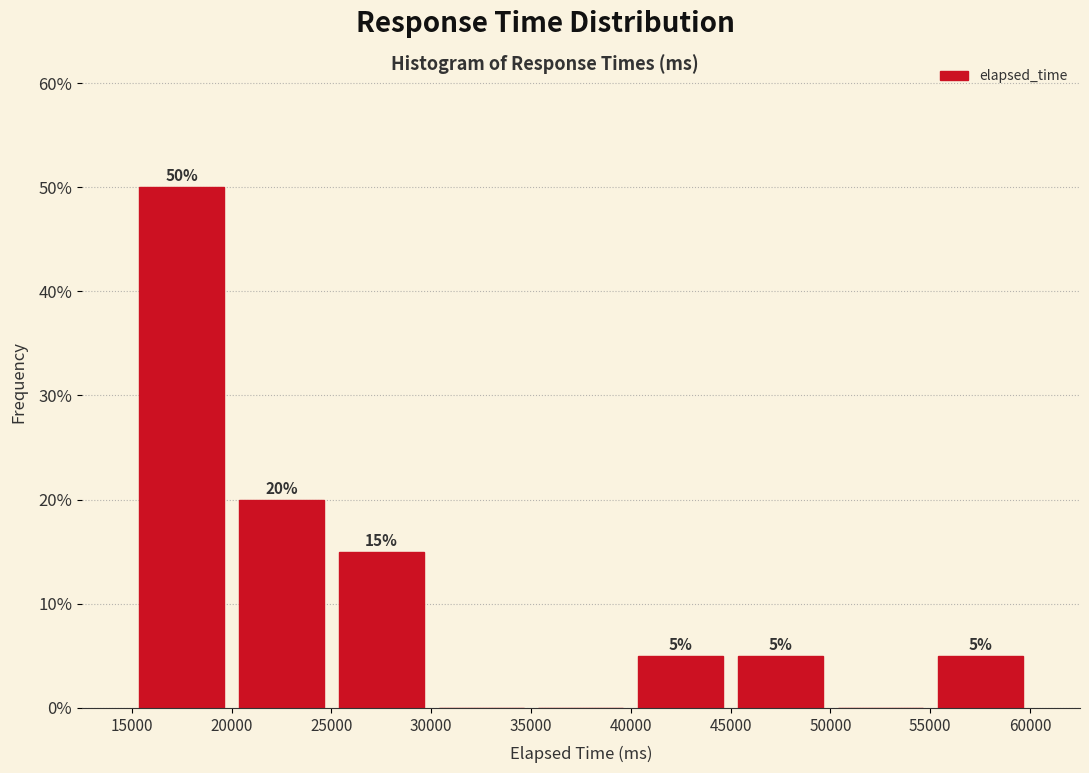

Which range on the x-axis has the tallest bar?

15000 to 20000